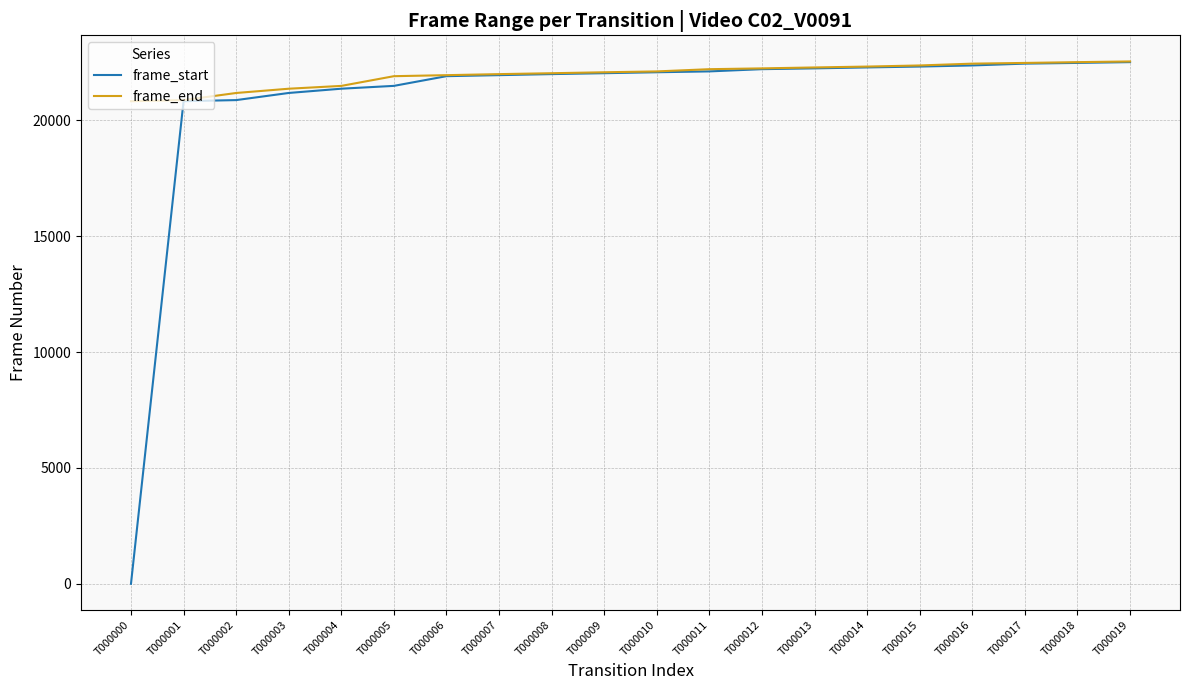

Which series has the widest spread of values?

frame_start